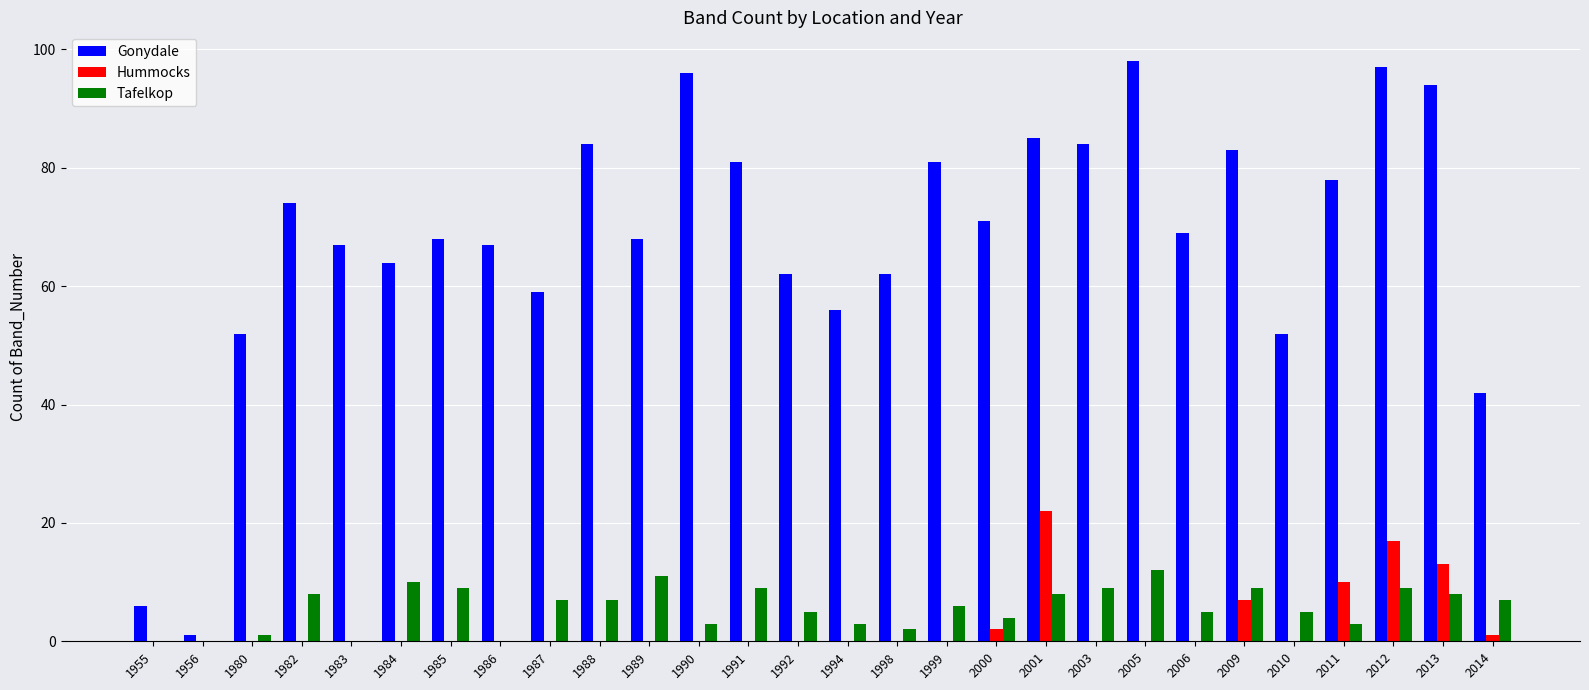

Which series changed the most between 1999 and 2012?

Hummocks